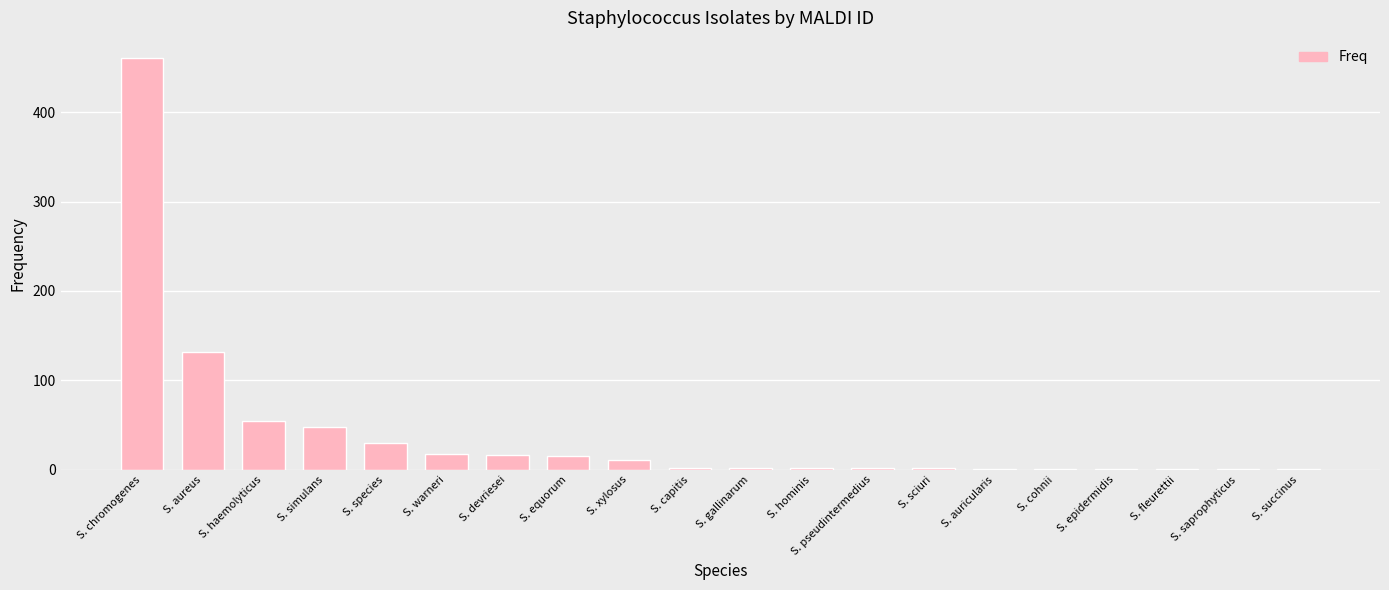

What is the sum of all values?

801